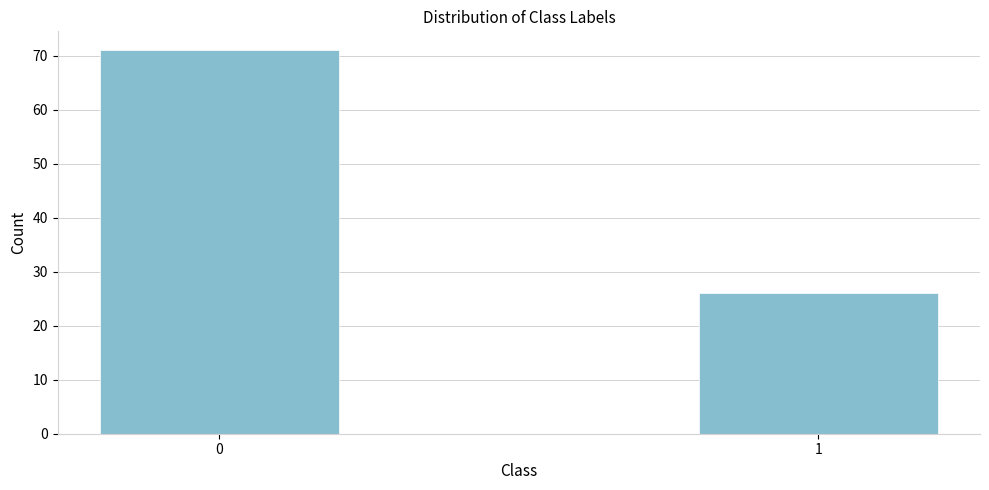

Reading left to right, list all the values displayed in this chart.

0=71	1=26